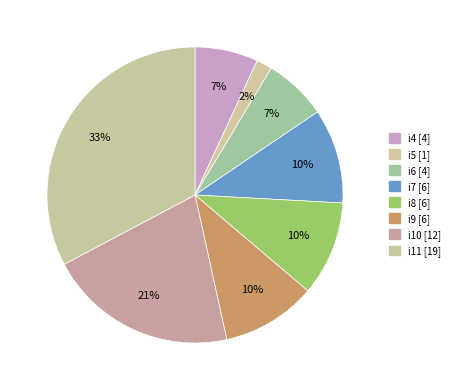

What percentage is the i10 slice, to the nearest percent?

21%